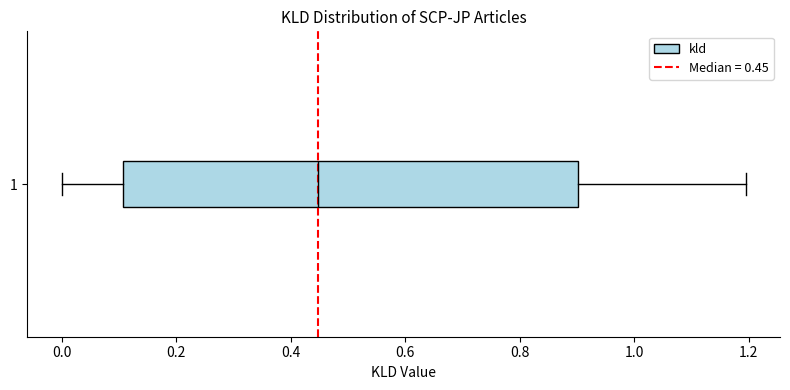

Read this box plot against the x-axis: the position of the median line, the range covered by the box, and the ends of both whiskers. The values are not printed on the chart, so give them approximately, as read against the axis.

median 0.44, box 0.10 to 0.90, whiskers 0.00 to 1.20